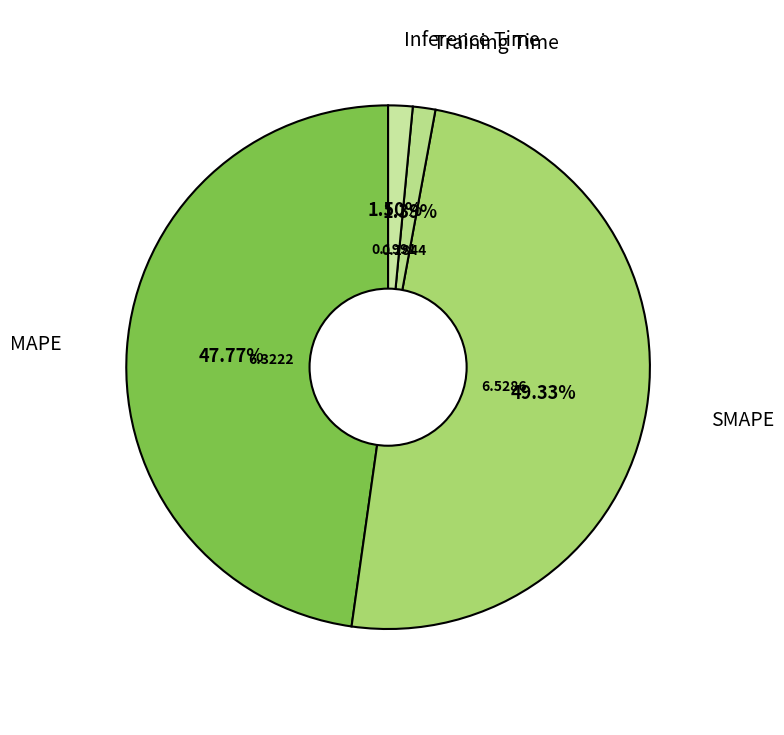

Between SMAPE and Inference Time, which is larger?

SMAPE